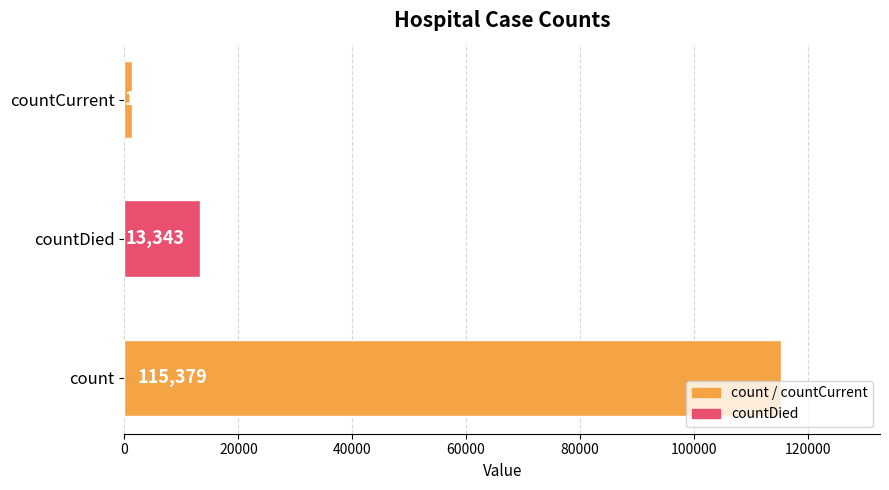

Count the number of data series in this chart.

1